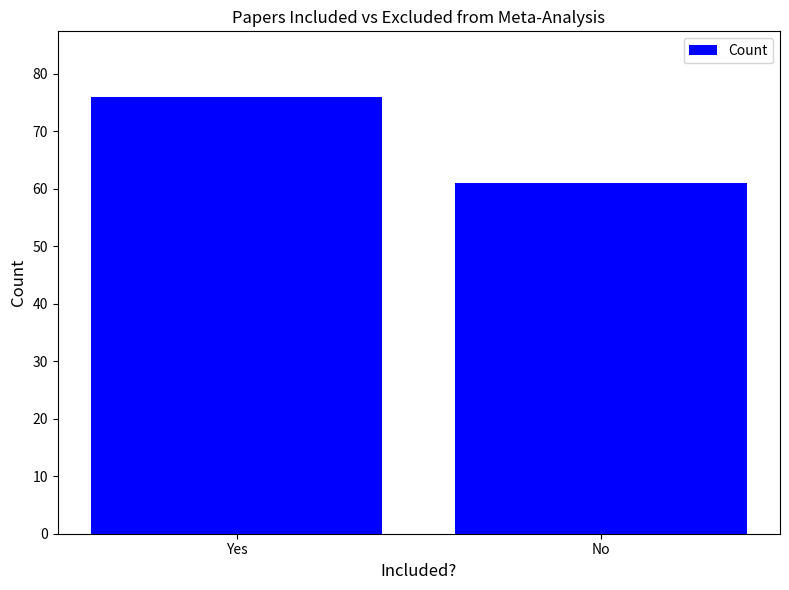

Does the chart contain stacked bars?

No